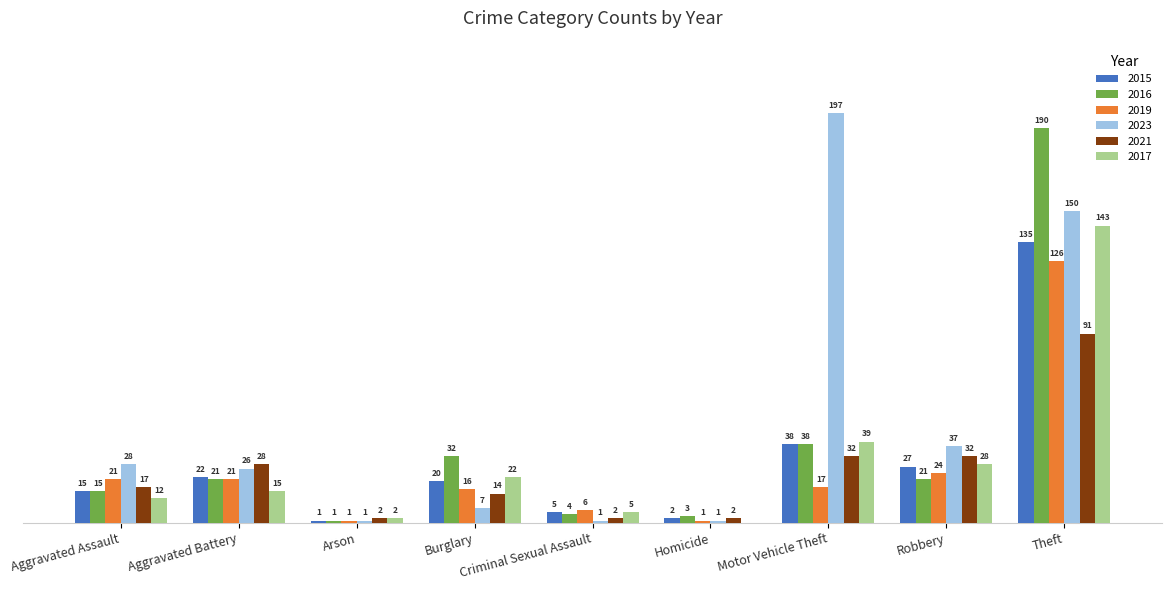

At which category is the sum across all series the highest?

Theft